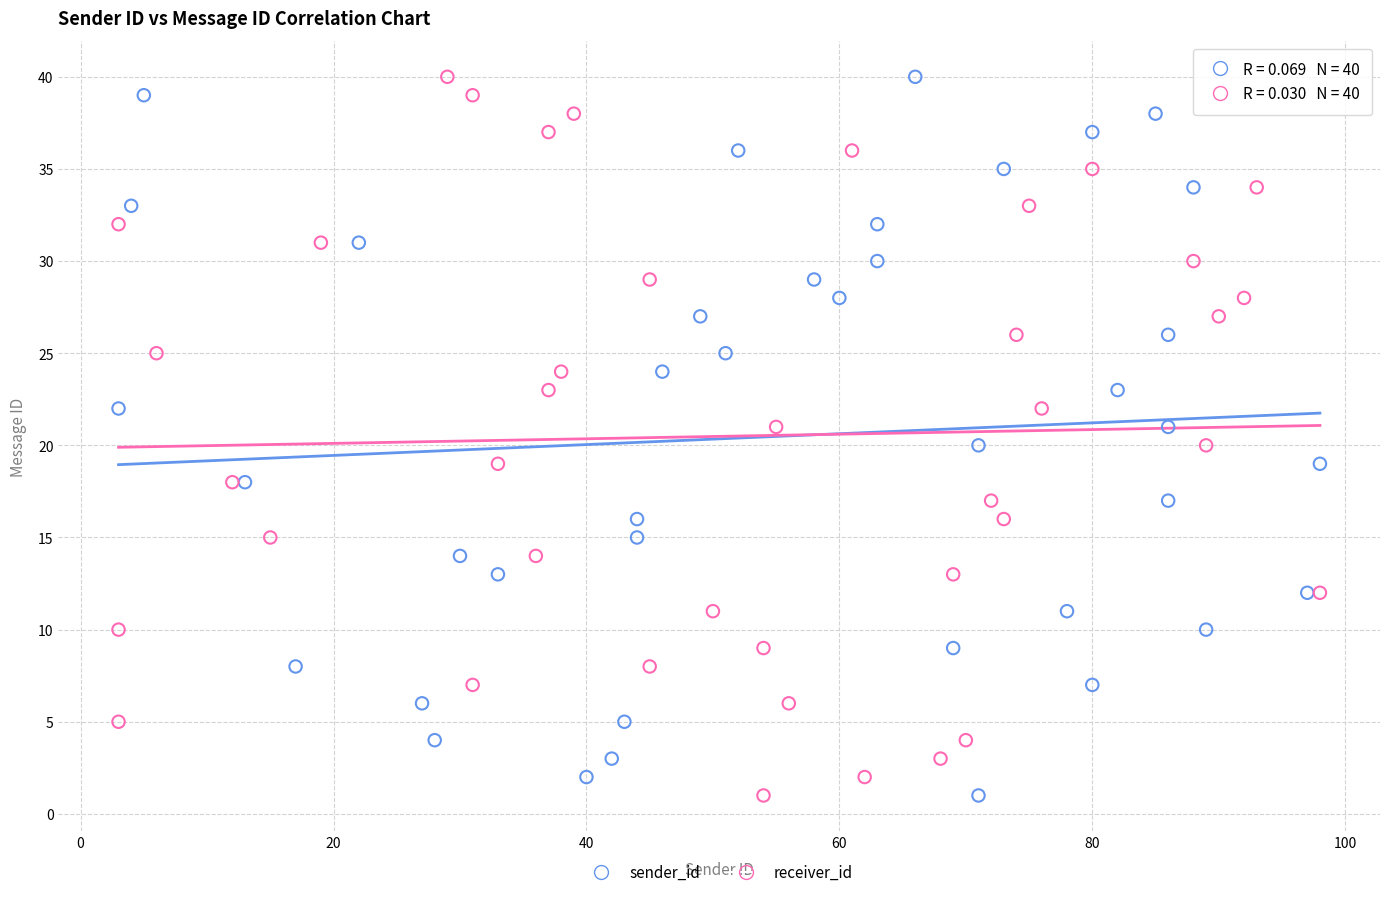

What are all the series names shown in the legend?

sender_id, receiver_id